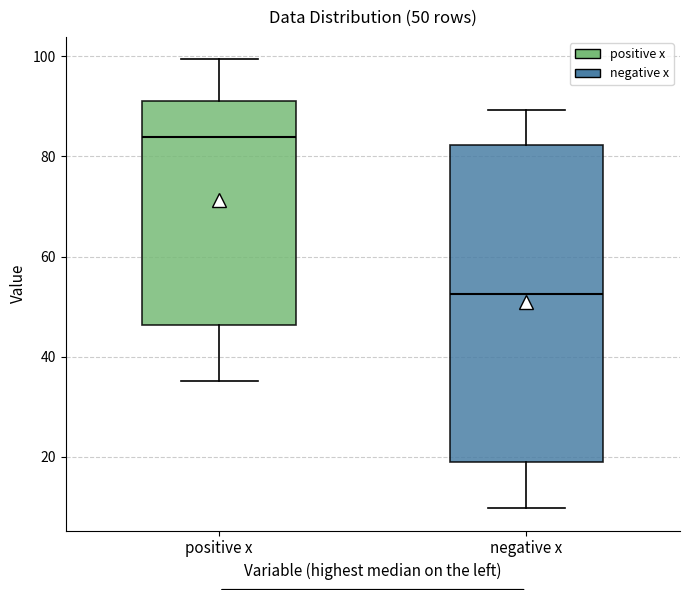

Which box has the lowest median line?

negative x